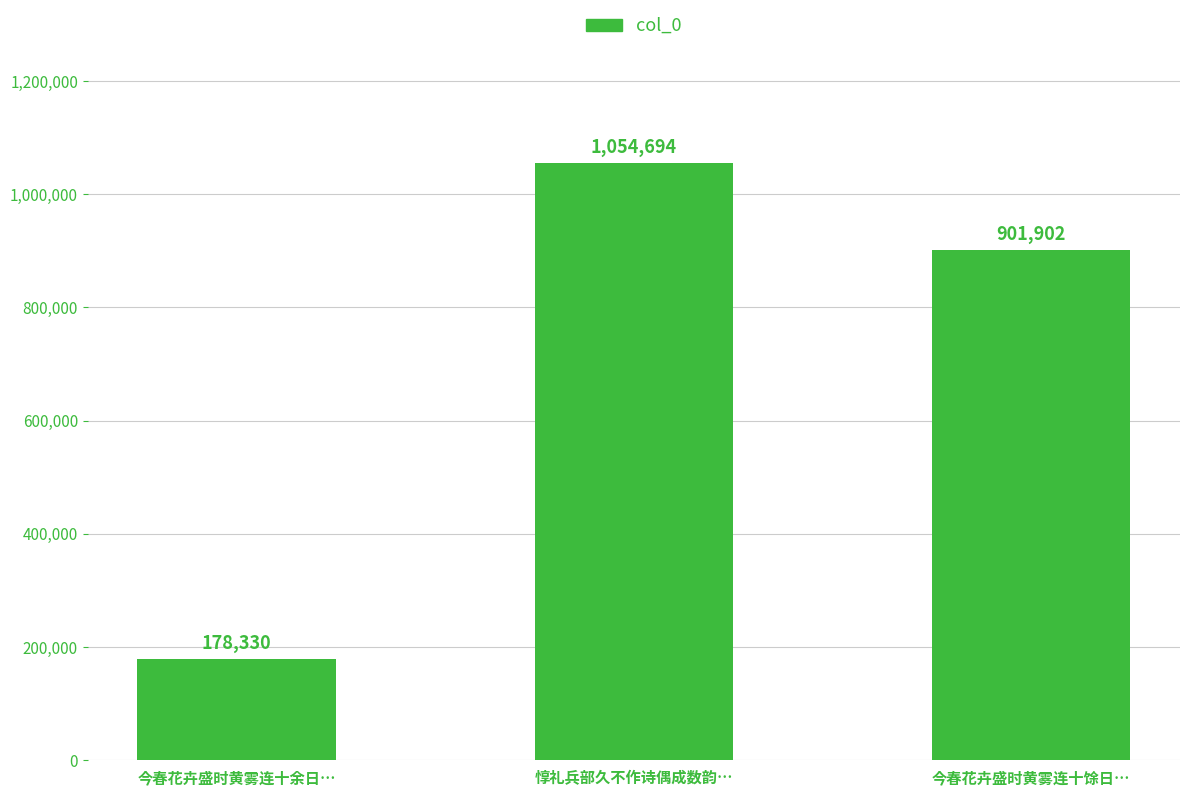

List the labels in order of value, largest first.

惇礼兵部久不作诗偶成数韵…, 今春花卉盛时黄雾连十馀日…, 今春花卉盛时黄雾连十余日…